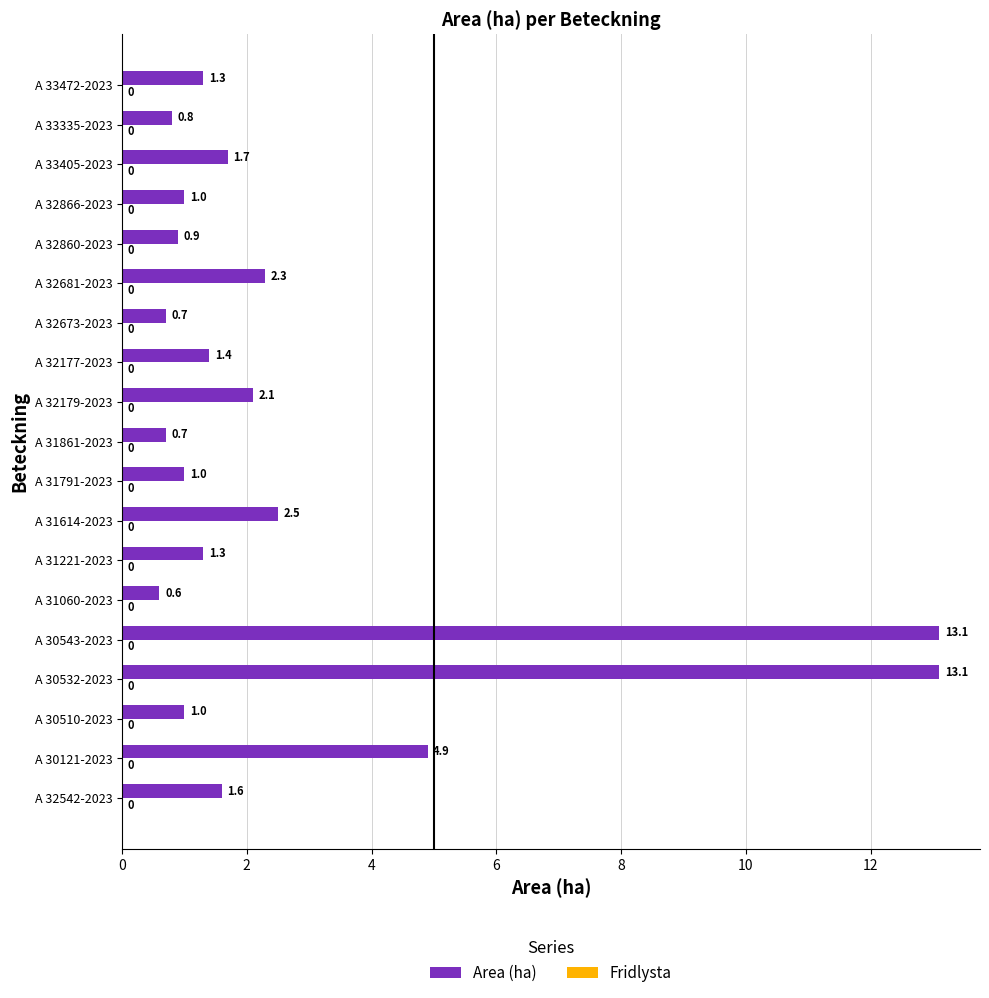

Which category has the lowest value across all series?

A 31060-2023